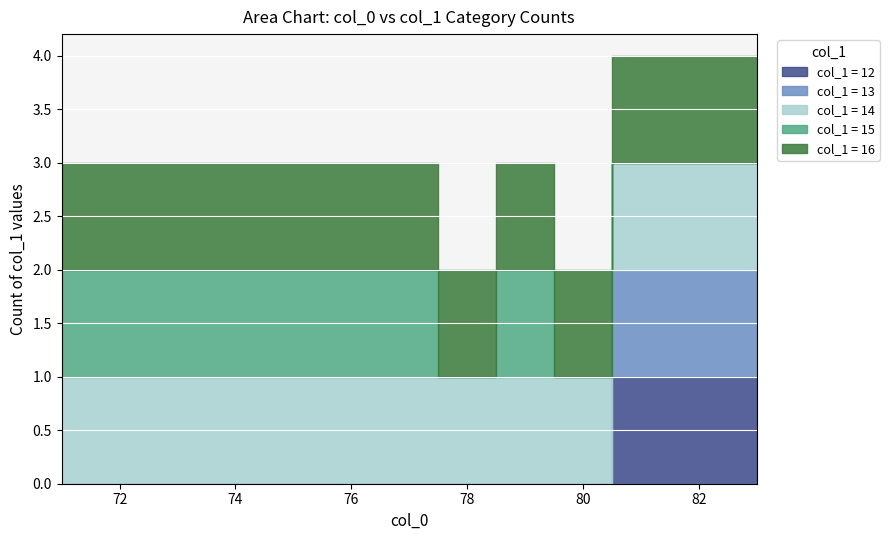

Is the value of 15 at 76 greater than the value of 14 at 77?

No